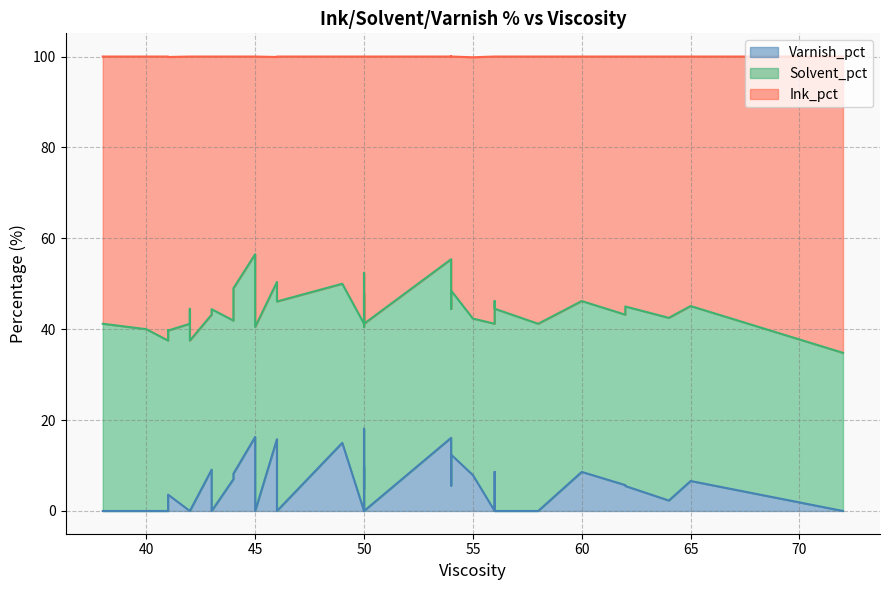

Which series has the largest total across all categories?

Ink_pct